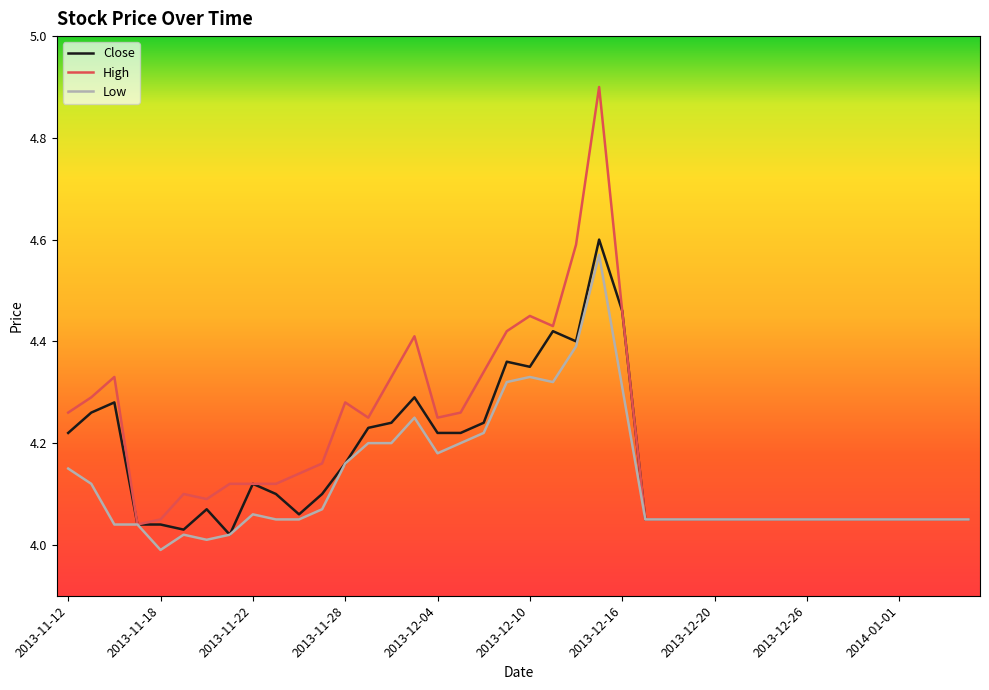

Which series has the largest range (max minus min)?

High